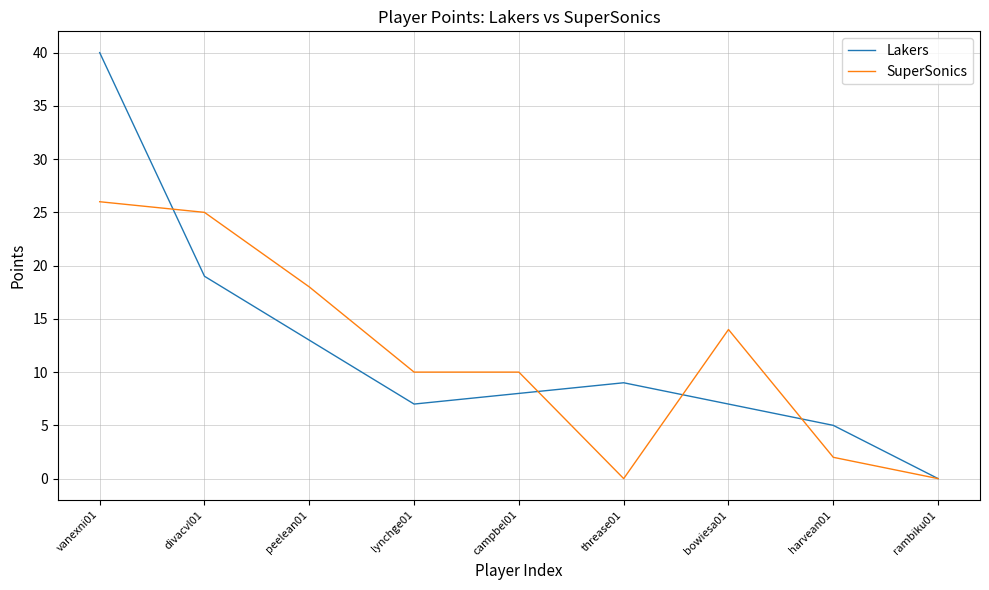

Where is Lakers nearest to the value 20?

divacvl01